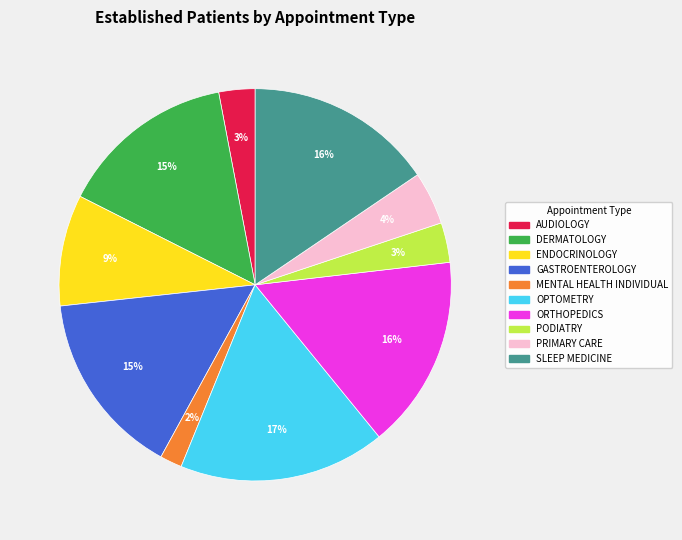

Is there a majority slice in this chart?

No